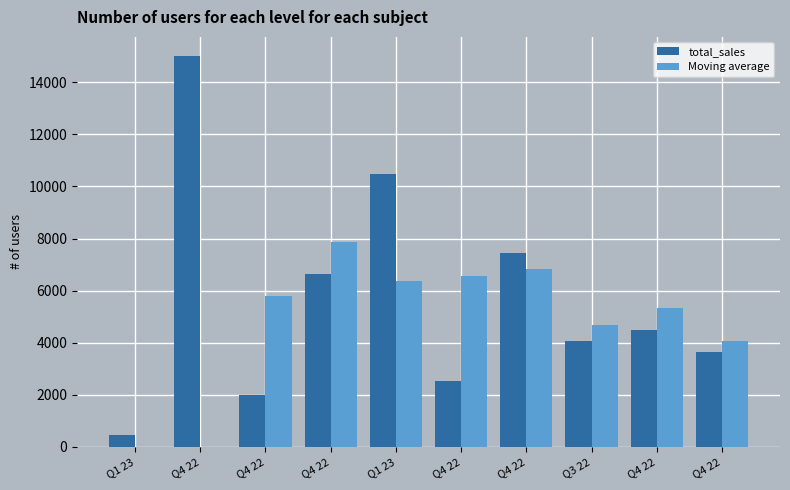

Count the number of categories in the chart.

10